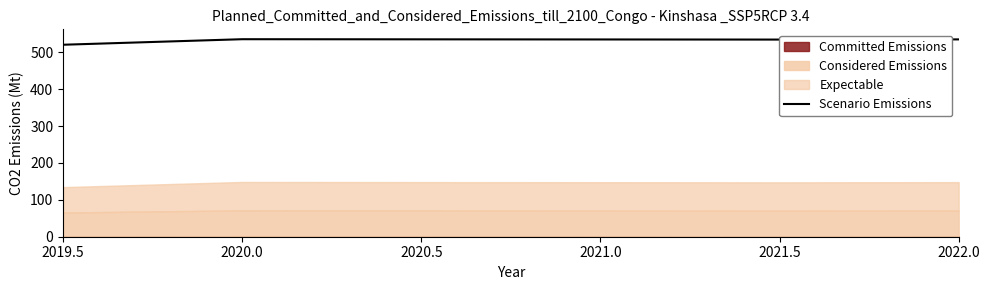

True or false: Scenario Emissions has more than 1 interior local peaks.

False